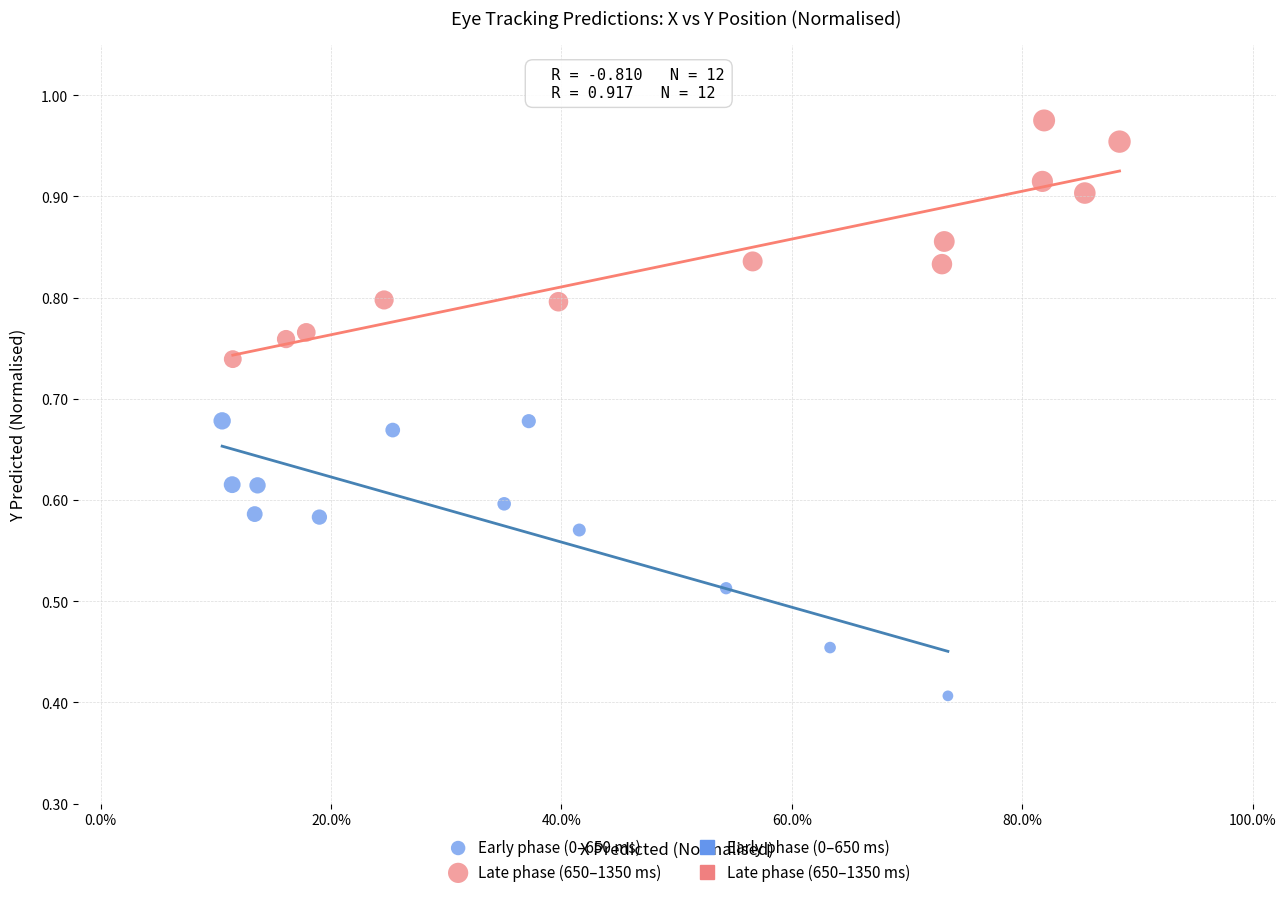

Which series reaches the maximum Y coordinate?

Late phase (650–1350 ms)